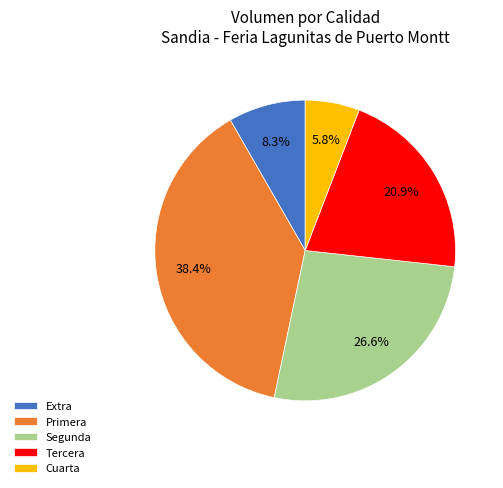

How many slices are in this pie chart?

5